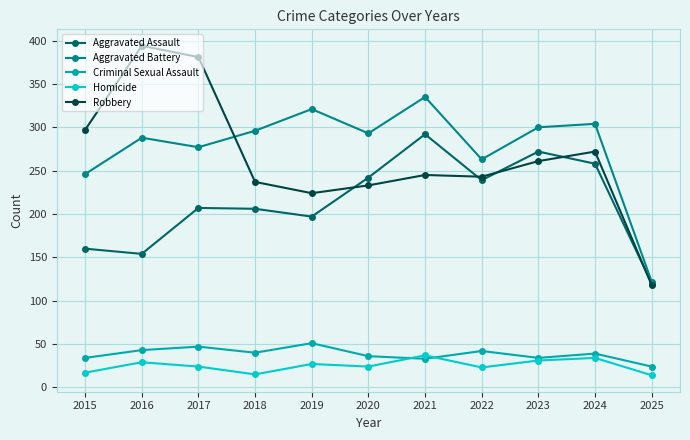

How many data points in Homicide are less than 24?

4